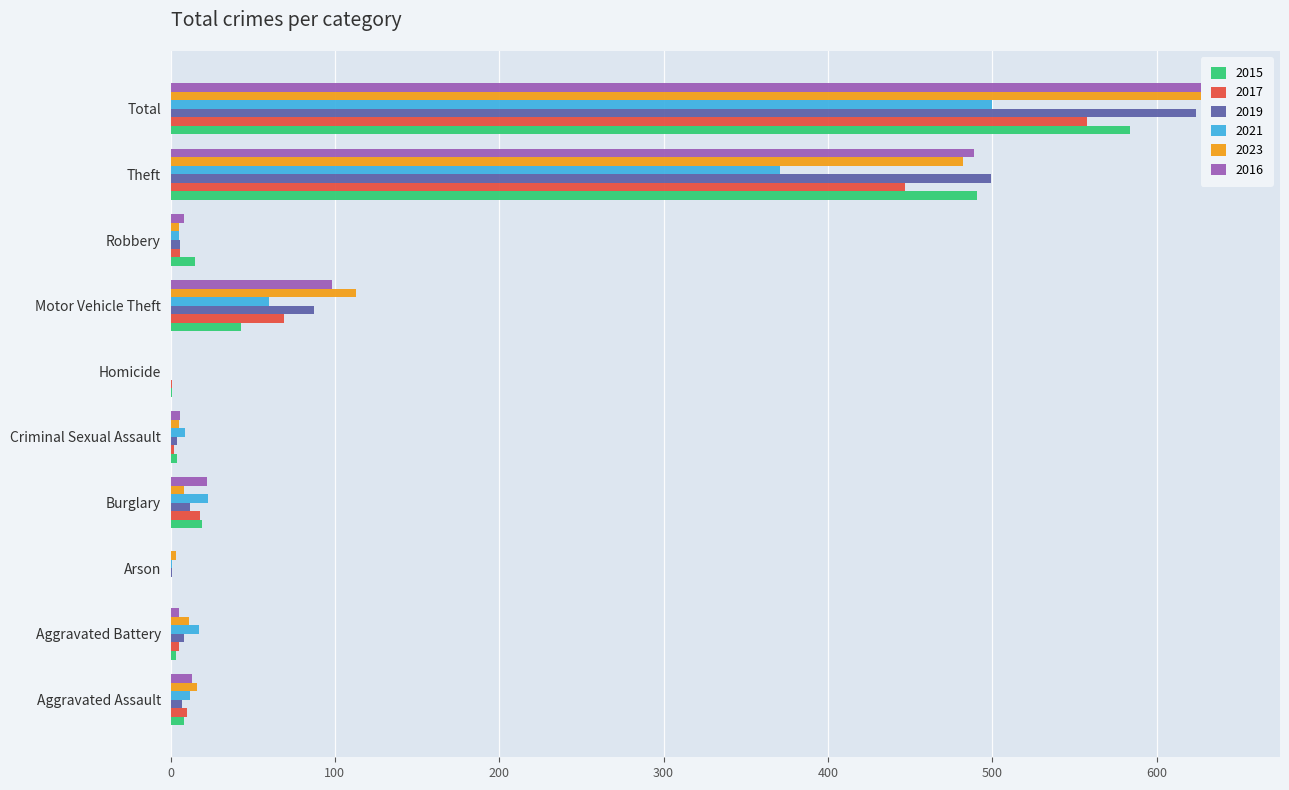

Rank the series at Burglary from lowest to highest value.

2023, 2019, 2017, 2015, 2016, 2021